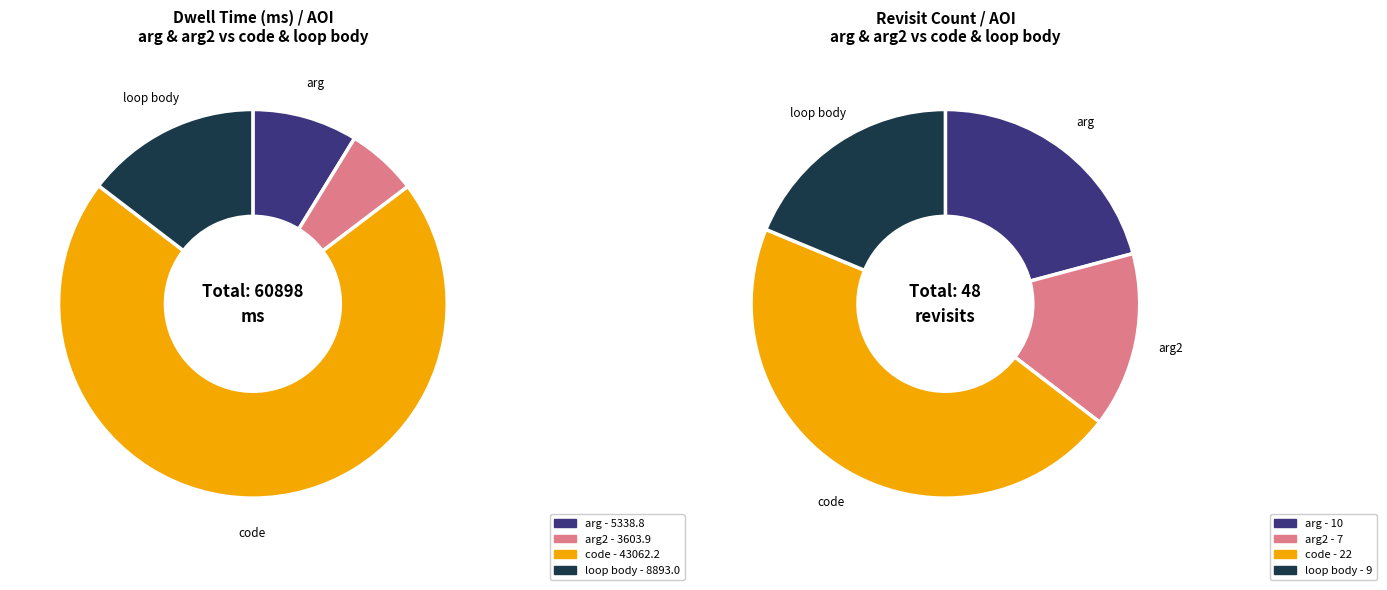

Is there any slice that represents more than half of the pie?

Yes